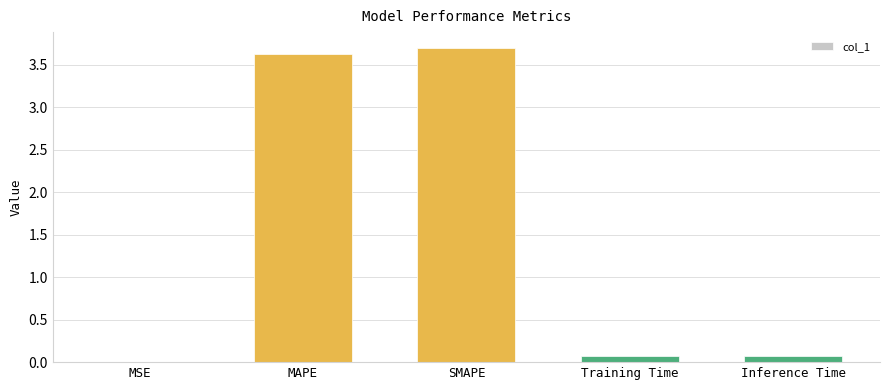

What value does the data have at Training Time?

0.1